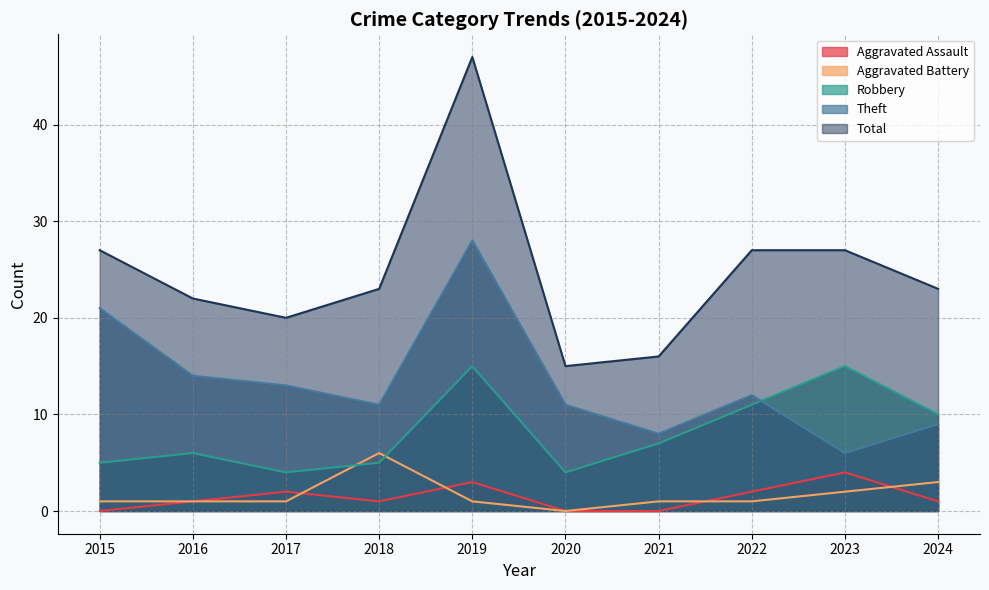

Which series has the largest total across all categories?

Total